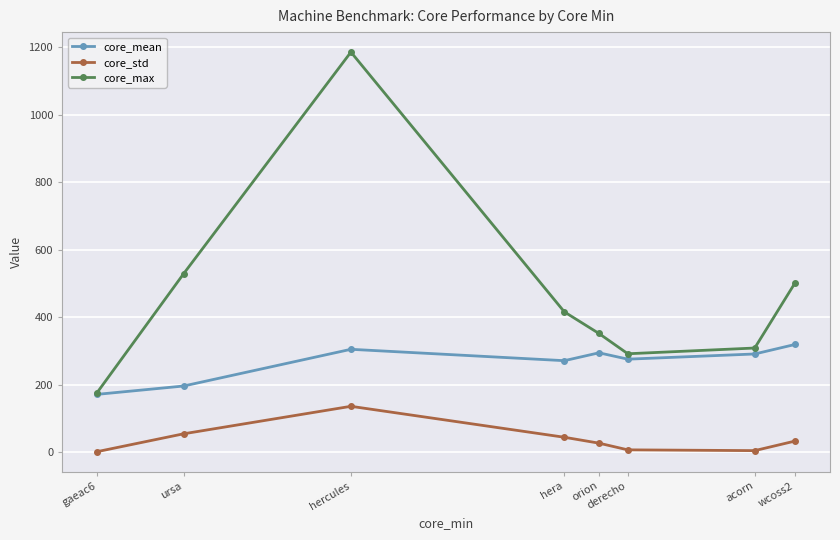

True or false: core_max and core_std cross at least once.

False